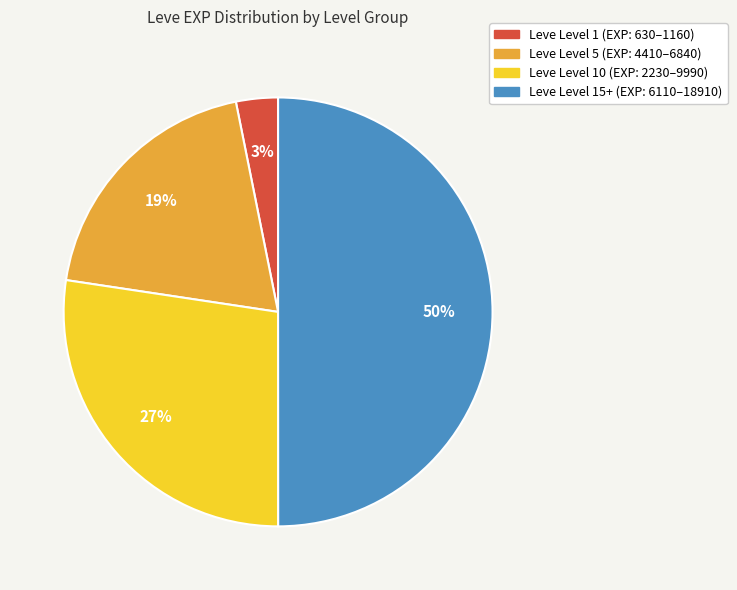

To the nearest percent, what is the difference between the largest and smallest slice percentages?

47%